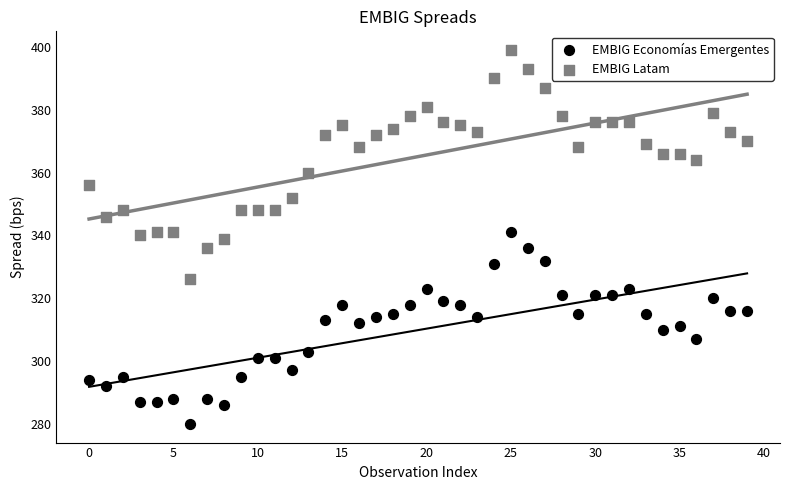

Which series reaches the maximum Y coordinate?

EMBIG Latam